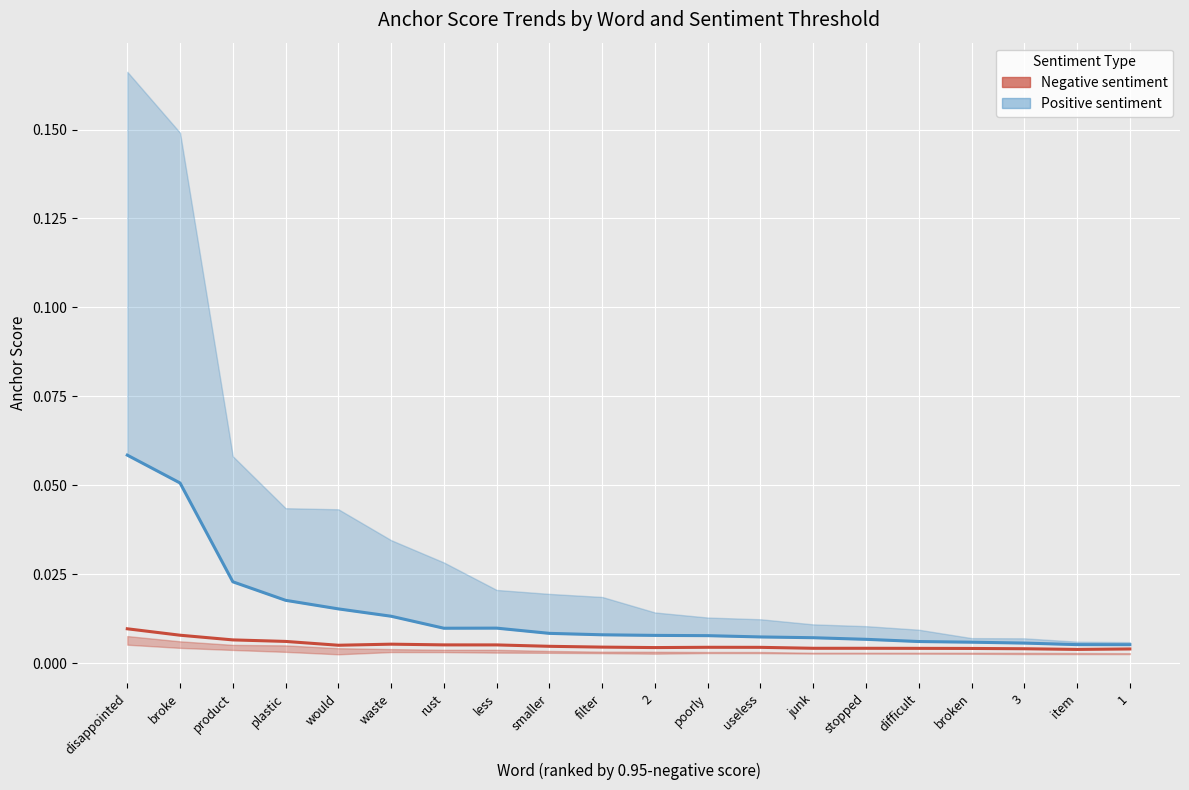

What is the label of the 17th point from the right?

plastic